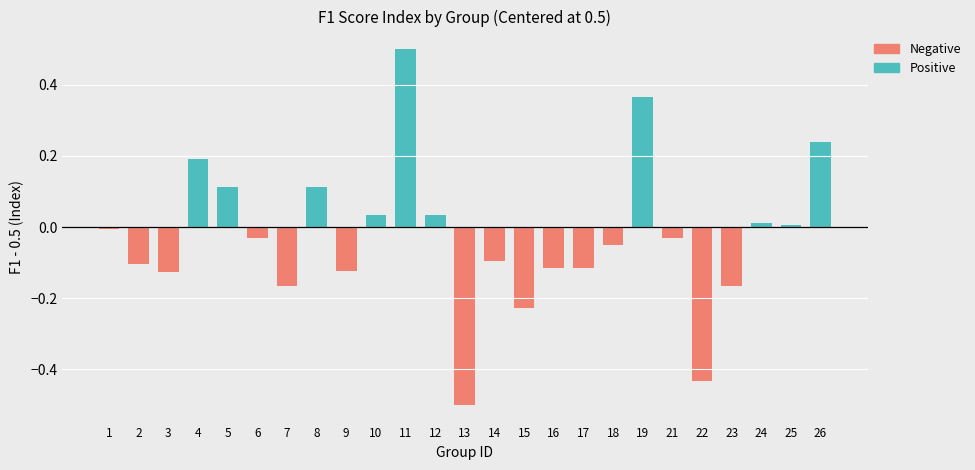

Which category has the highest value across all series?

11